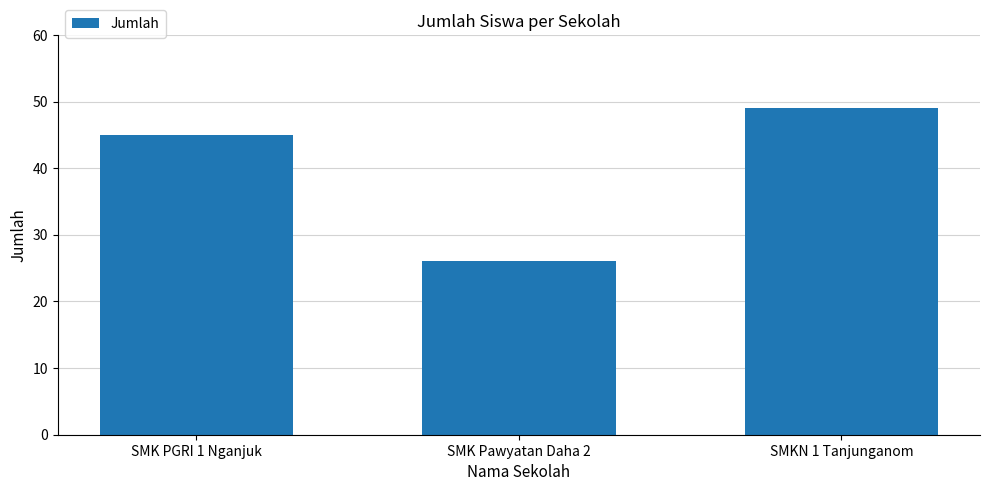

How many bars are there in total?

3